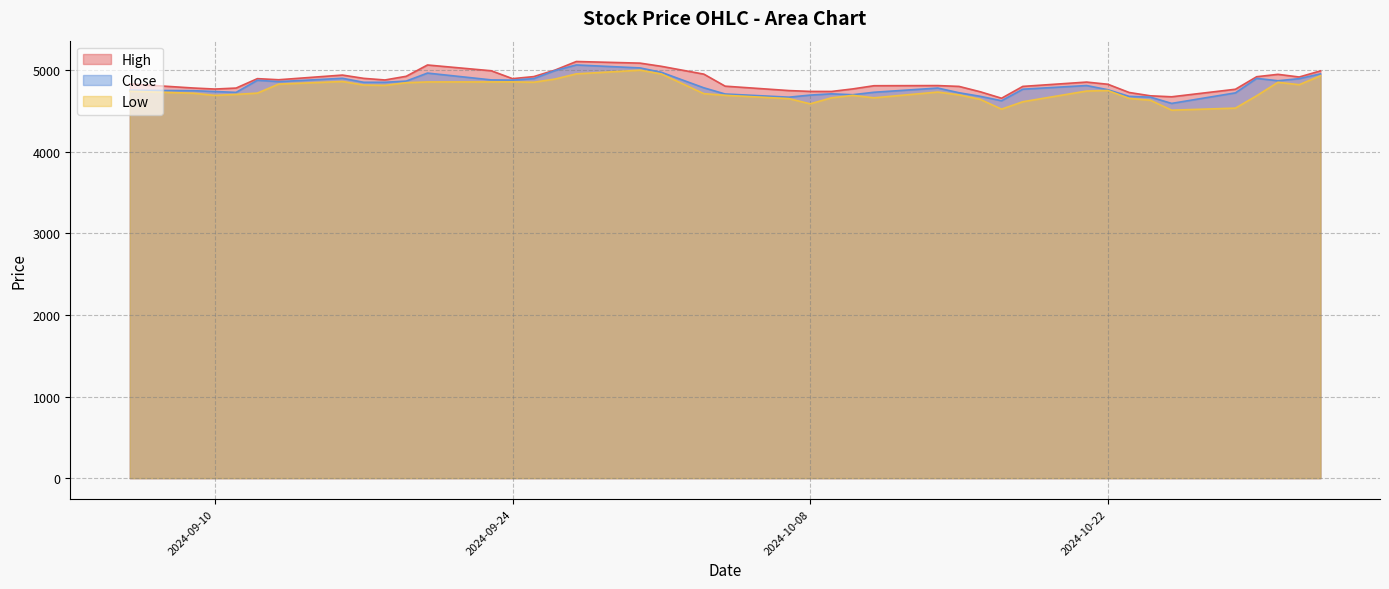

Rank the series by their maximum value, from highest to lowest.

High, Close, Low